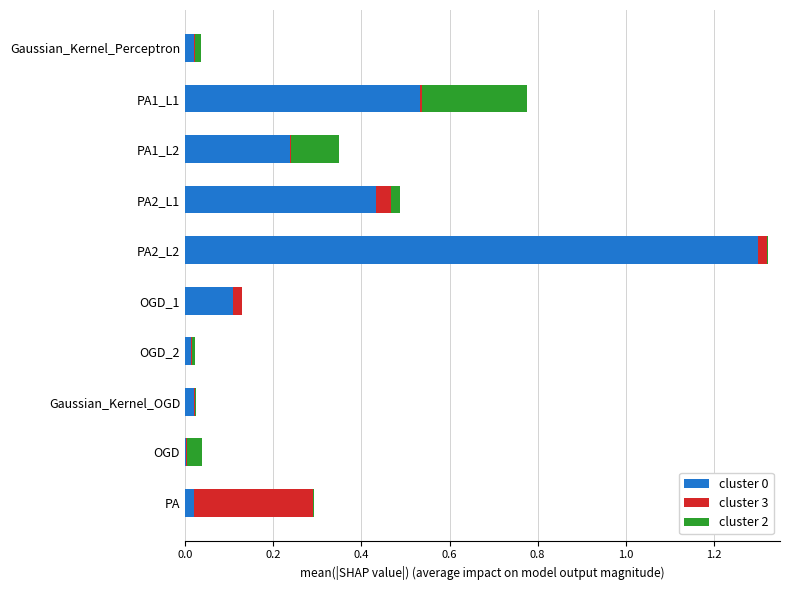

What is the highest value of the cluster 0 series?

1.3